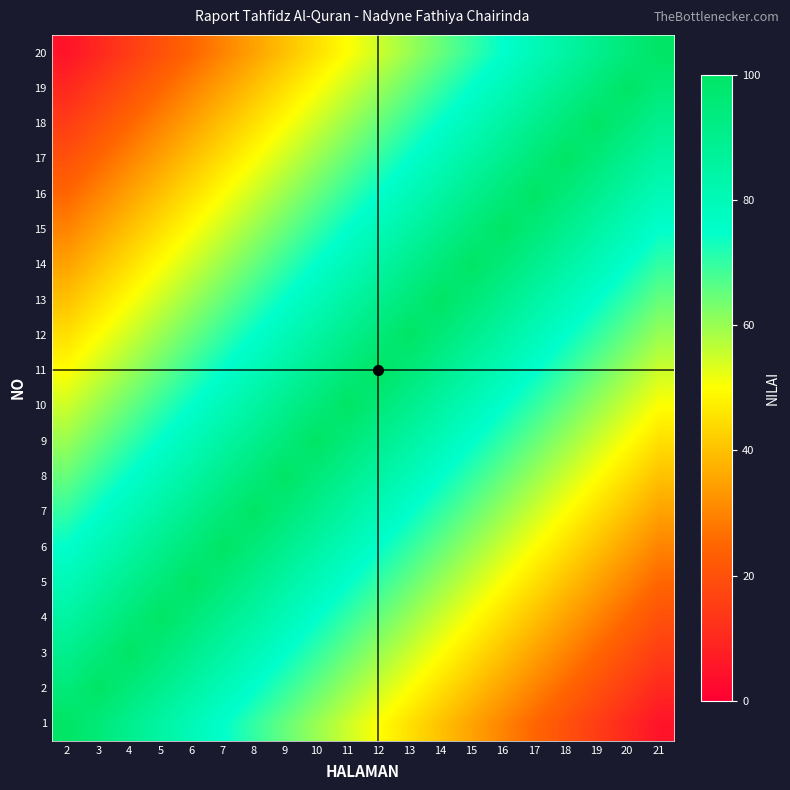

Reading left to right, transcribe all the data shown in this chart.

1: 2=100	3=95	4=90	5=85	6=80	7=75	8=70	9=65	10=60	11=55	12=50	13=45	14=40	15=35	16=30	17=25	18=20	19=15	20=10	21=5
2: 2=95	3=100	4=95	5=90	6=85	7=80	8=75	9=70	10=65	11=60	12=55	13=50	14=45	15=40	16=35	17=30	18=25	19=20	20=15	21=10
3: 2=90	3=95	4=100	5=95	6=90	7=85	8=80	9=75	10=70	11=65	12=60	13=55	14=50	15=45	16=40	17=35	18=30	19=25	20=20	21=15
4: 2=85	3=90	4=95	5=100	6=95	7=90	8=85	9=80	10=75	11=70	12=65	13=60	14=55	15=50	16=45	17=40	18=35	19=30	20=25	21=20
5: 2=80	3=85	4=90	5=95	6=100	7=95	8=90	9=85	10=80	11=75	12=70	13=65	14=60	15=55	16=50	17=45	18=40	19=35	20=30	21=25
6: 2=75	3=80	4=85	5=90	6=95	7=100	8=95	9=90	10=85	11=80	12=75	13=70	14=65	15=60	16=55	17=50	18=45	19=40	20=35	21=30
7: 2=70	3=75	4=80	5=85	6=90	7=95	8=100	9=95	10=90	11=85	12=80	13=75	14=70	15=65	16=60	17=55	18=50	19=45	20=40	21=35
8: 2=65	3=70	4=75	5=80	6=85	7=90	8=95	9=100	10=95	11=90	12=85	13=80	14=75	15=70	16=65	17=60	18=55	19=50	20=45	21=40
9: 2=60	3=65	4=70	5=75	6=80	7=85	8=90	9=95	10=100	11=95	12=90	13=85	14=80	15=75	16=70	17=65	18=60	19=55	20=50	21=45
10: 2=55	3=60	4=65	5=70	6=75	7=80	8=85	9=90	10=95	11=100	12=95	13=90	14=85	15=80	16=75	17=70	18=65	19=60	20=55	21=50
11: 2=50	3=55	4=60	5=65	6=70	7=75	8=80	9=85	10=90	11=95	12=100	13=95	14=90	15=85	16=80	17=75	18=70	19=65	20=60	21=55
12: 2=45	3=50	4=55	5=60	6=65	7=70	8=75	9=80	10=85	11=90	12=95	13=100	14=95	15=90	16=85	17=80	18=75	19=70	20=65	21=60
13: 2=40	3=45	4=50	5=55	6=60	7=65	8=70	9=75	10=80	11=85	12=90	13=95	14=100	15=95	16=90	17=85	18=80	19=75	20=70	21=65
14: 2=35	3=40	4=45	5=50	6=55	7=60	8=65	9=70	10=75	11=80	12=85	13=90	14=95	15=100	16=95	17=90	18=85	19=80	20=75	21=70
15: 2=30	3=35	4=40	5=45	6=50	7=55	8=60	9=65	10=70	11=75	12=80	13=85	14=90	15=95	16=100	17=95	18=90	19=85	20=80	21=75
16: 2=25	3=30	4=35	5=40	6=45	7=50	8=55	9=60	10=65	11=70	12=75	13=80	14=85	15=90	16=95	17=100	18=95	19=90	20=85	21=80
17: 2=20	3=25	4=30	5=35	6=40	7=45	8=50	9=55	10=60	11=65	12=70	13=75	14=80	15=85	16=90	17=95	18=100	19=95	20=90	21=85
18: 2=15	3=20	4=25	5=30	6=35	7=40	8=45	9=50	10=55	11=60	12=65	13=70	14=75	15=80	16=85	17=90	18=95	19=100	20=95	21=90
19: 2=10	3=15	4=20	5=25	6=30	7=35	8=40	9=45	10=50	11=55	12=60	13=65	14=70	15=75	16=80	17=85	18=90	19=95	20=100	21=95
20: 2=5	3=10	4=15	5=20	6=25	7=30	8=35	9=40	10=45	11=50	12=55	13=60	14=65	15=70	16=75	17=80	18=85	19=90	20=95	21=100